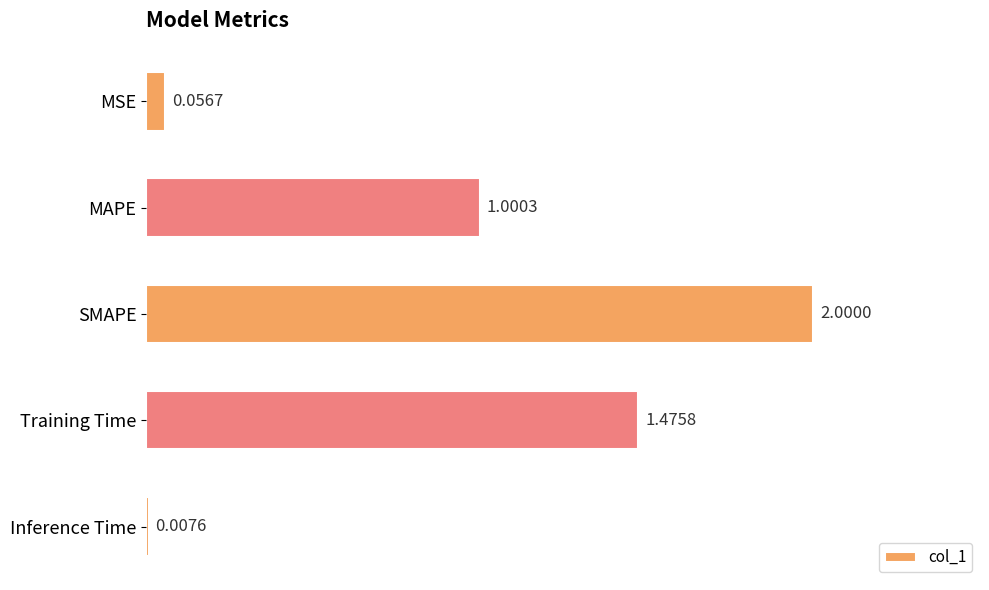

What is the difference between the second highest and second lowest values?

1.4